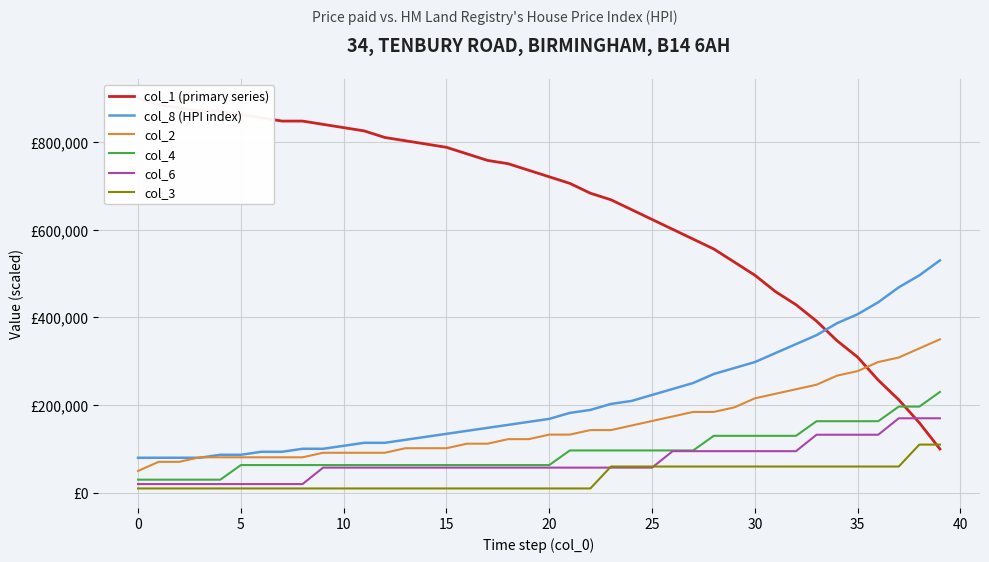

Count the number of categories in the chart.

40